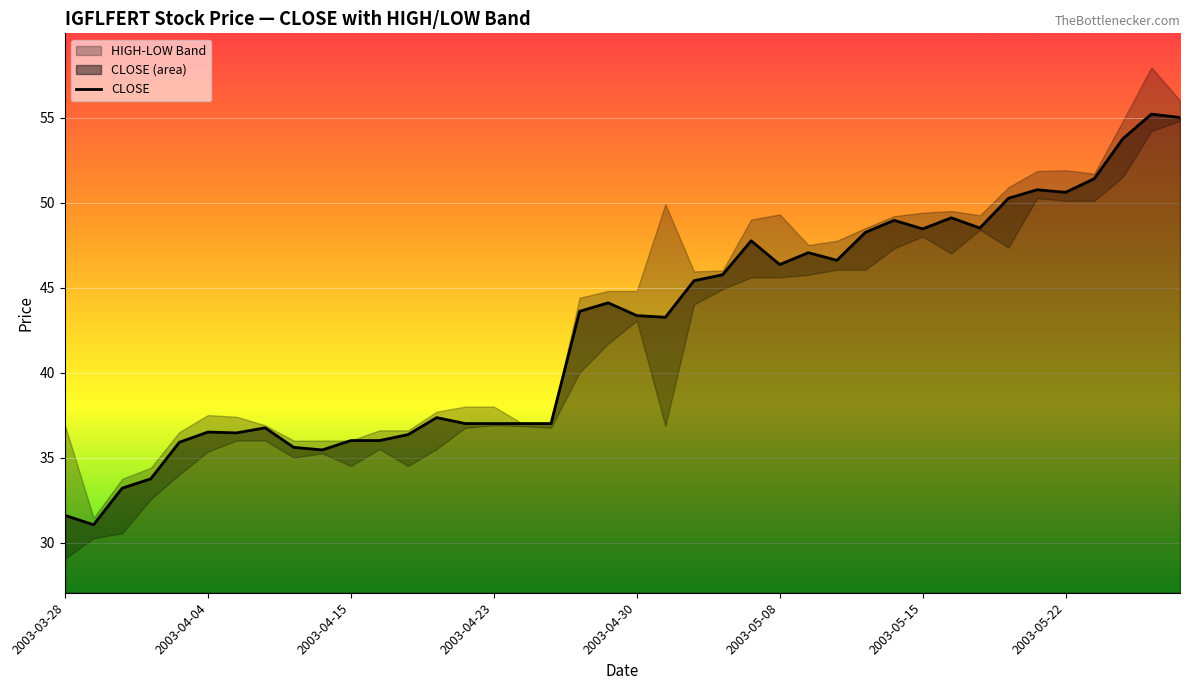

How many lines are shown in the chart?

1